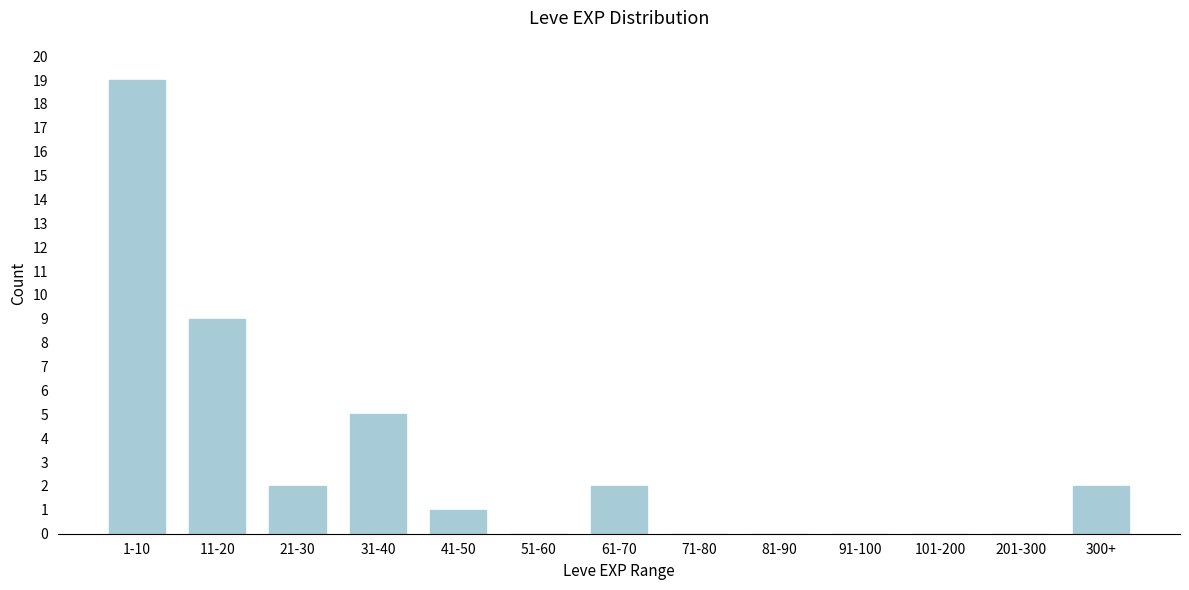

Reading right to left, extract all data points from this chart.

300+=2	201-300=0	101-200=0	91-100=0	81-90=0	71-80=0	61-70=2	51-60=0	41-50=1	31-40=5	21-30=2	11-20=9	1-10=19